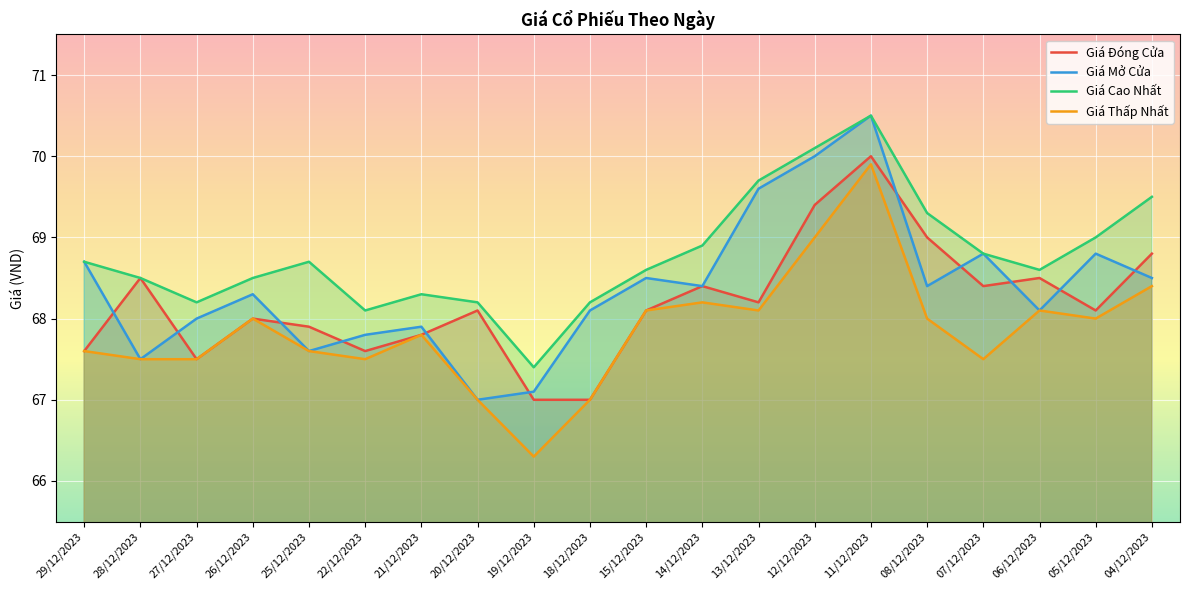

How many categories are shown in the chart?

20